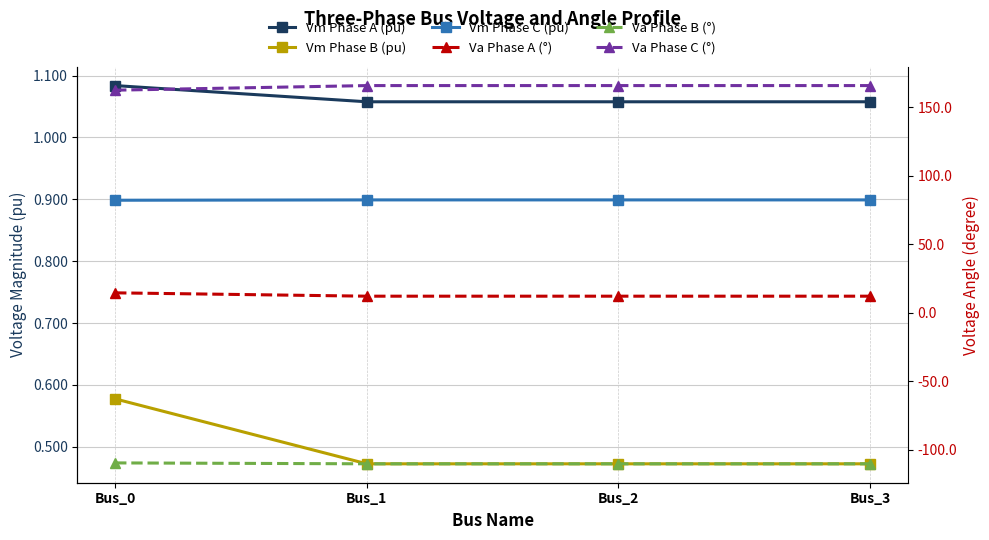

Which series has the widest spread of values?

Va Phase C (°)